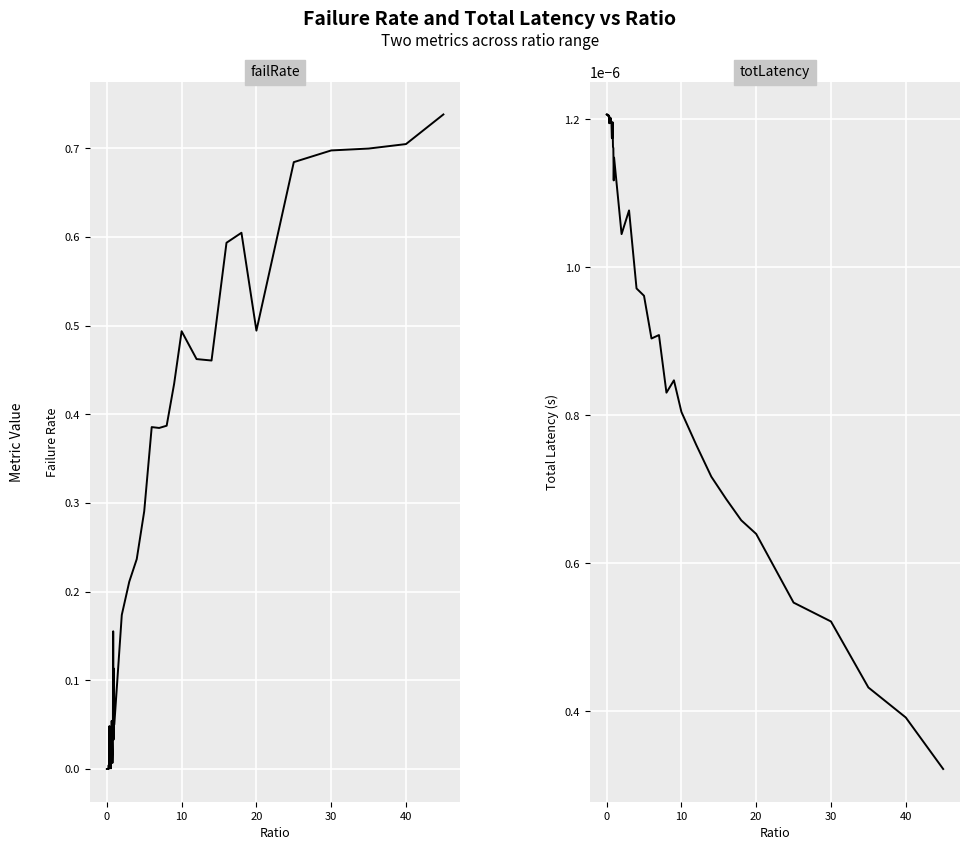

Which series has the largest range (max minus min)?

failRate